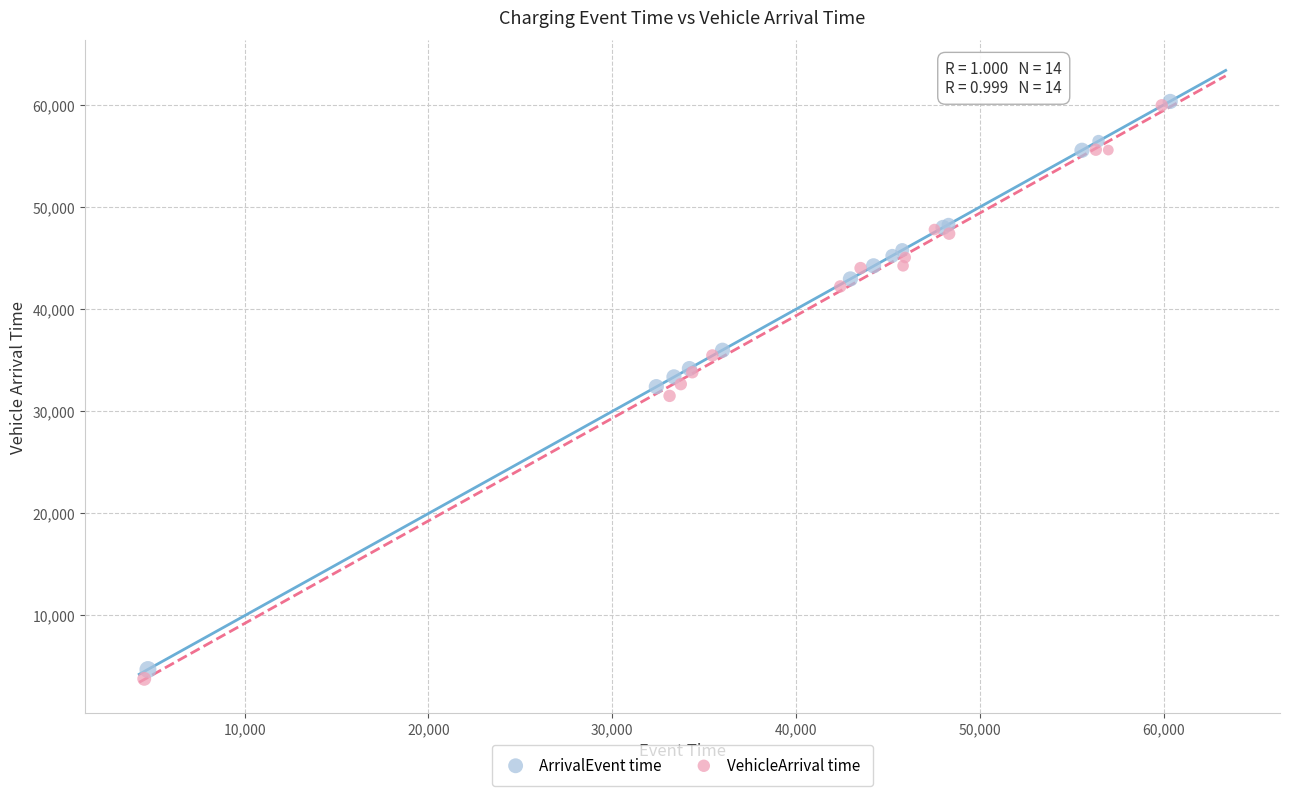

Which series has the widest spread of Y values?

VehicleArrival time